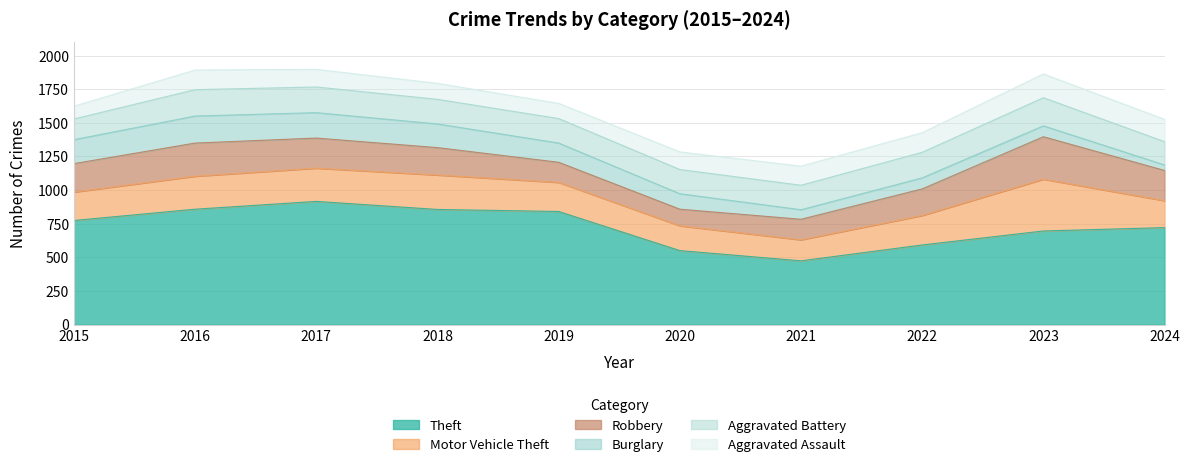

True or false: Aggravated Battery and Aggravated Assault cross at least once.

False